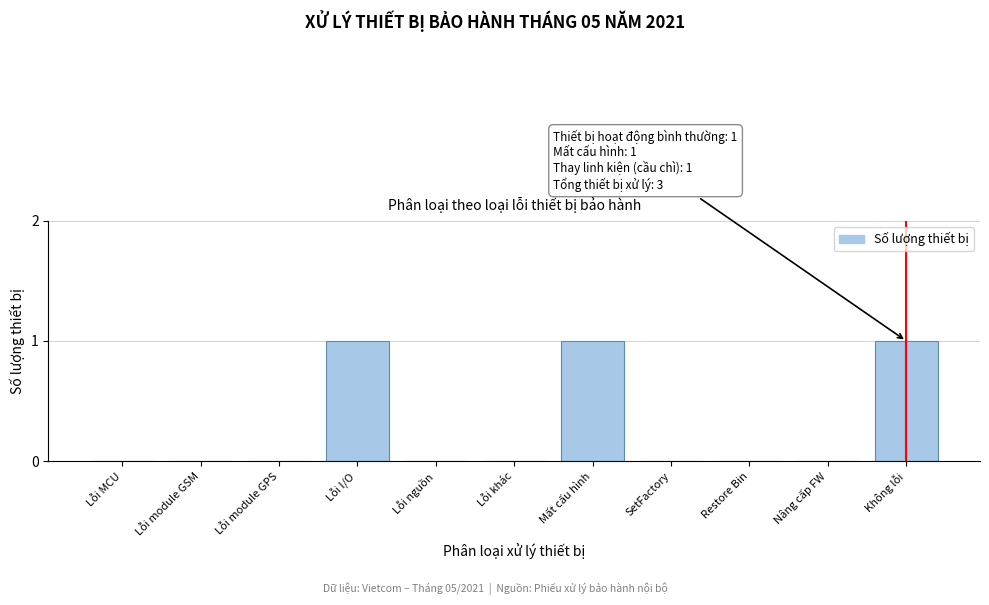

Reading left to right, transcribe all the data shown in this chart.

Lỗi MCU=0	Lỗi module GSM=0	Lỗi module GPS=0	Lỗi I/O=1	Lỗi nguồn=0	Lỗi khác=0	Mất cấu hình=1	SetFactory=0	Restore Bin=0	Nâng cấp FW=0	Không lỗi=1